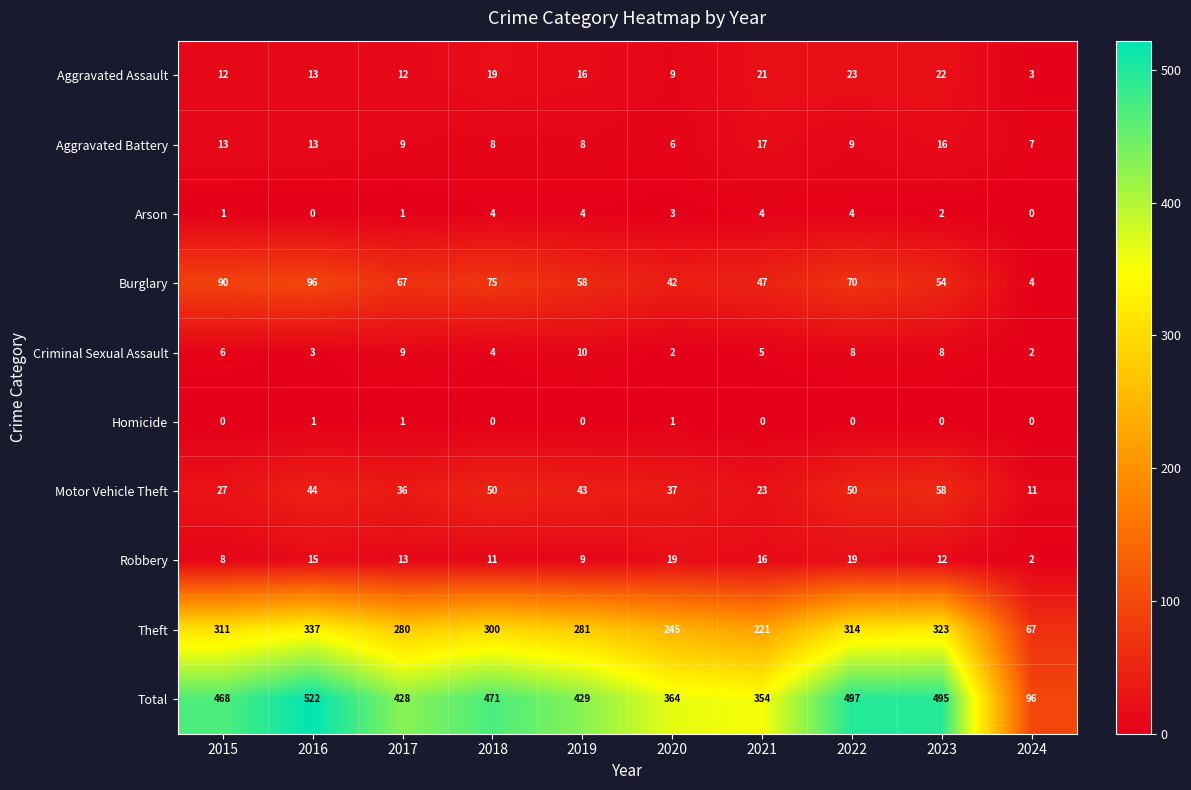

List the series in order of their peak value, highest first.

Total, Theft, Burglary, Motor Vehicle Theft, Aggravated Assault, Robbery, Aggravated Battery, Criminal Sexual Assault, Arson, Homicide